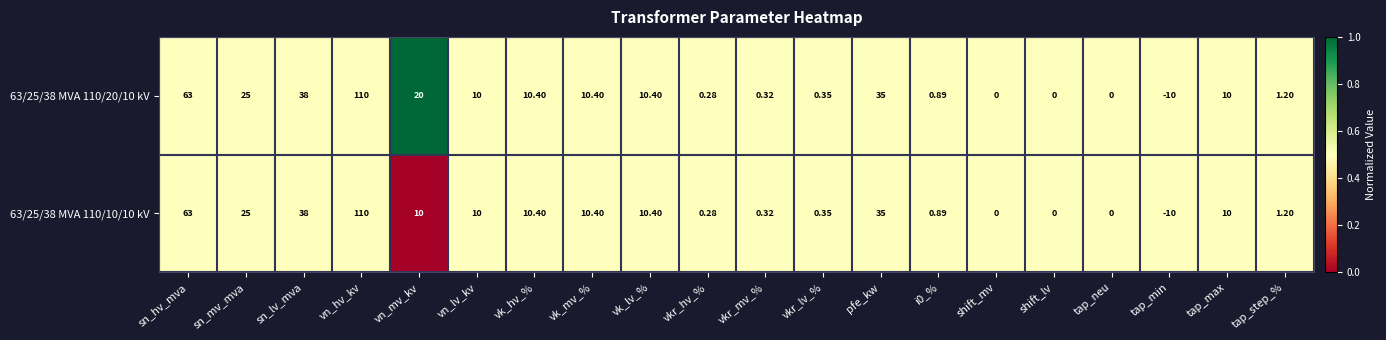

At which label is 63/25/38 MVA 110/10/10 kV closest to 50?

sn_lv_mva